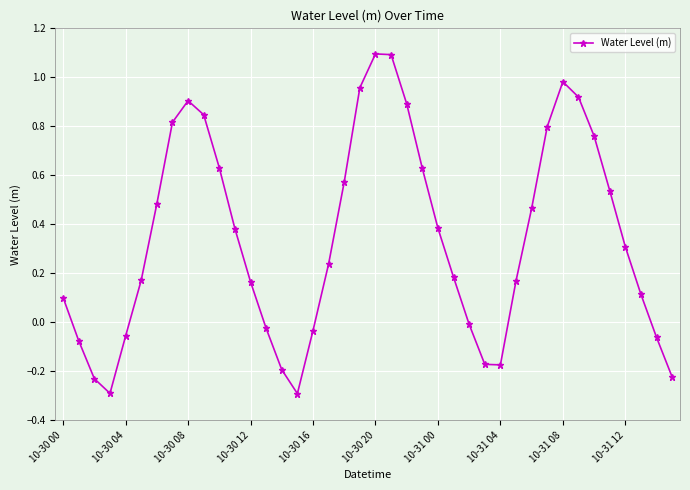

How many values are above zero?

27